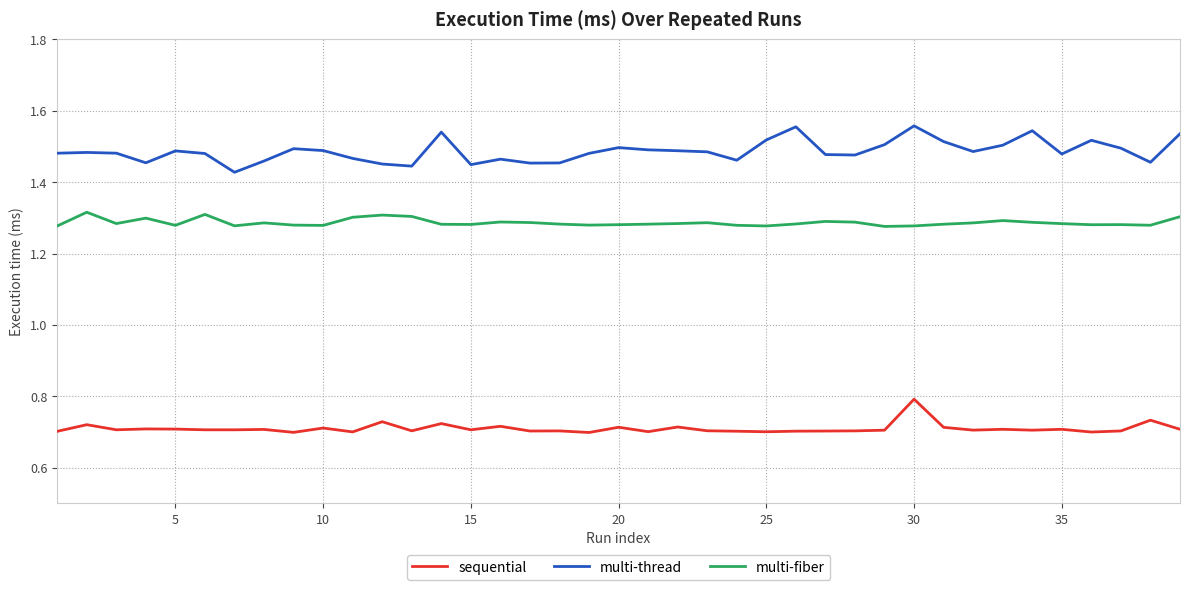

Which series has the largest range (max minus min)?

multi-thread